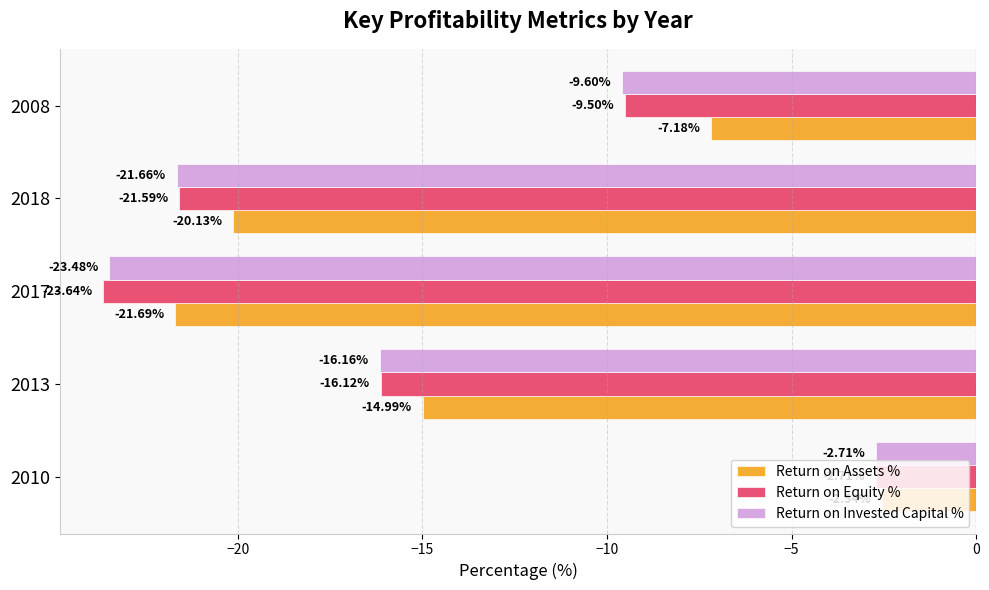

Rank the series at 2008 from highest to lowest value.

Return on Assets %, Return on Equity %, Return on Invested Capital %